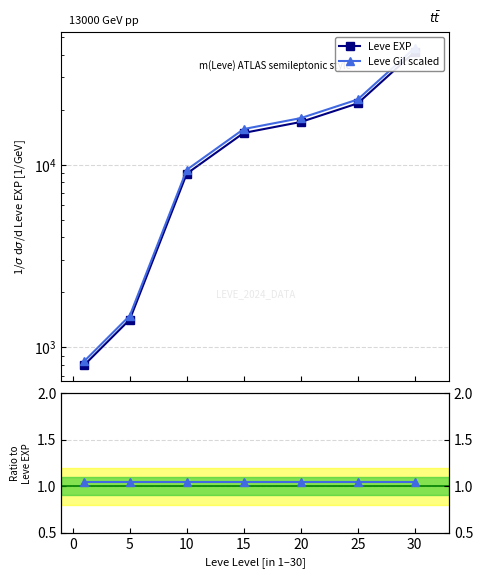

What is the sum of all Leve EXP values?

106250.0